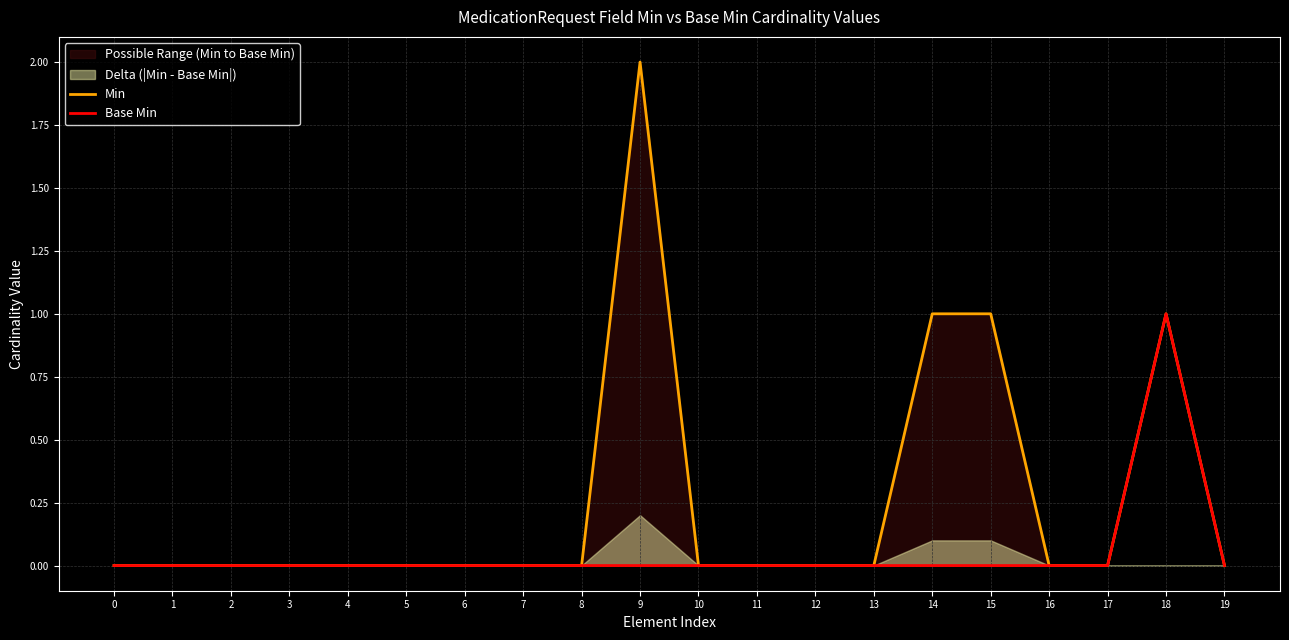

At which category is the sum across all series the highest?

9